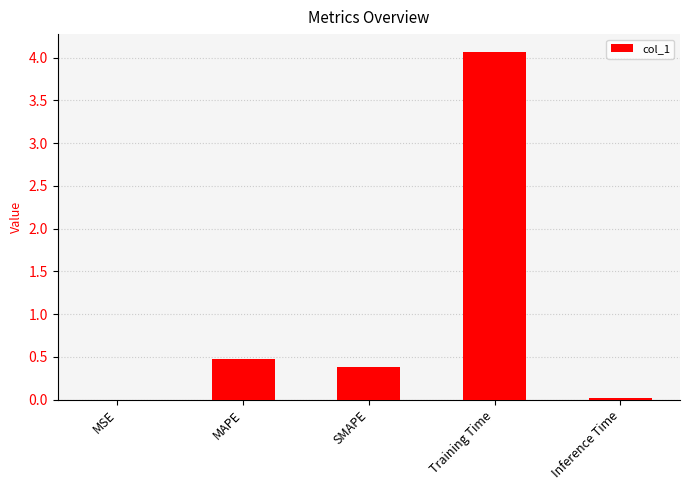

What is the sum of the values at MAPE and SMAPE?

0.8